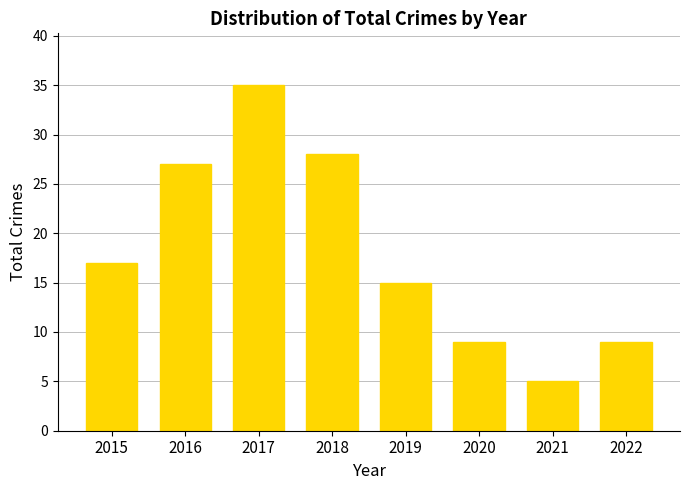

What is the approximate value at 2019, to the nearest 10?

20